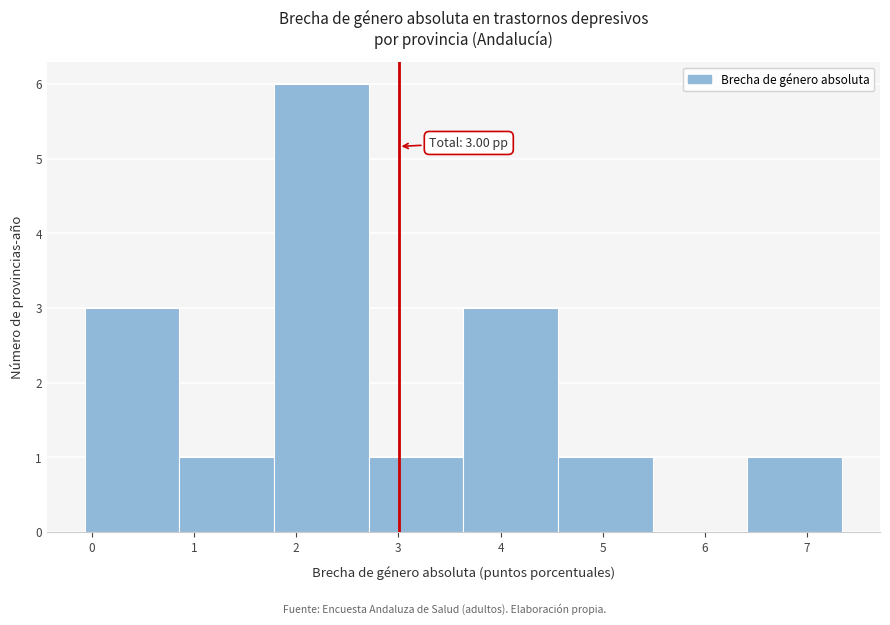

Over which range of the x-axis is the bar tallest?

1.8 to 2.7